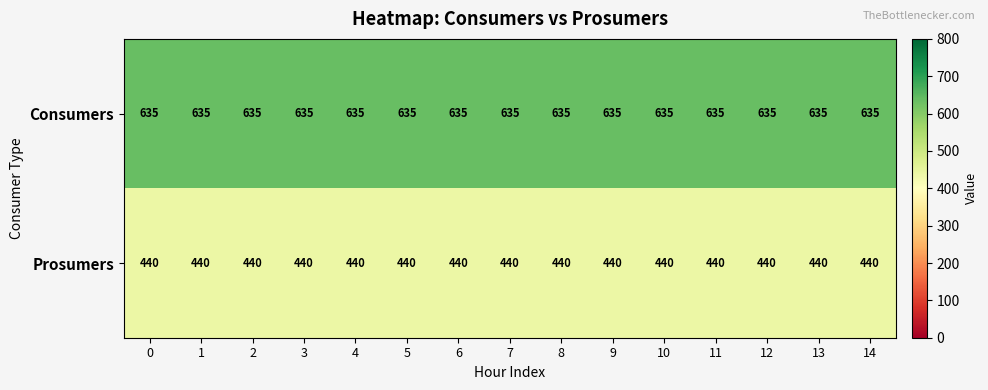

The value of Prosumers at 1 is 440. True or false?

True